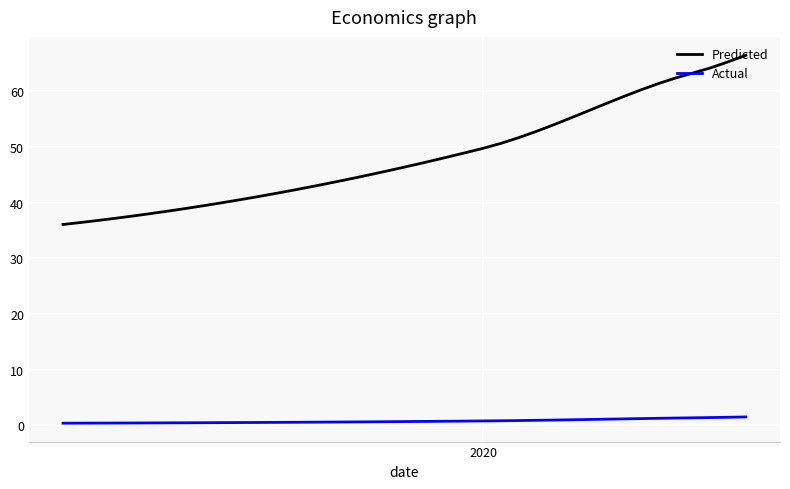

Which series has the largest range (max minus min)?

Predicted